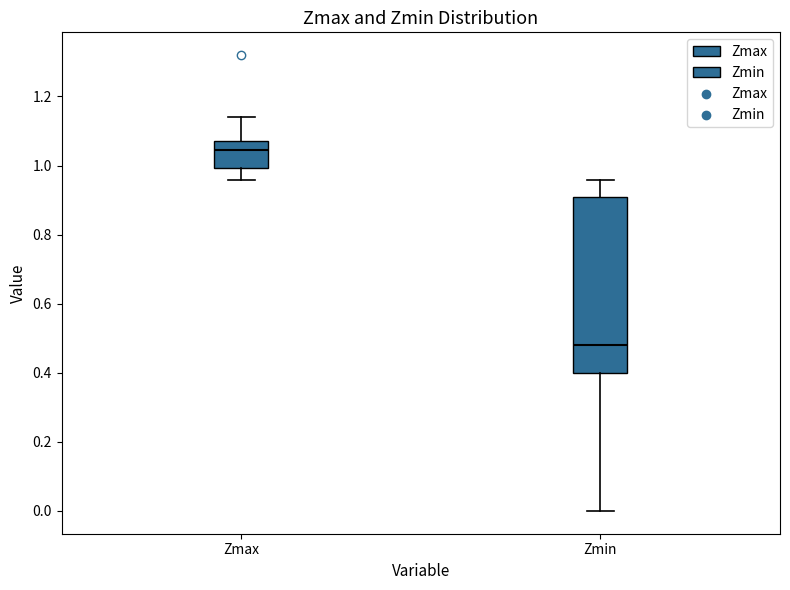

Where is the lower edge of the box for Zmax on the y-axis? The values are not printed on the chart, so give them approximately, as read against the axis.

1.00